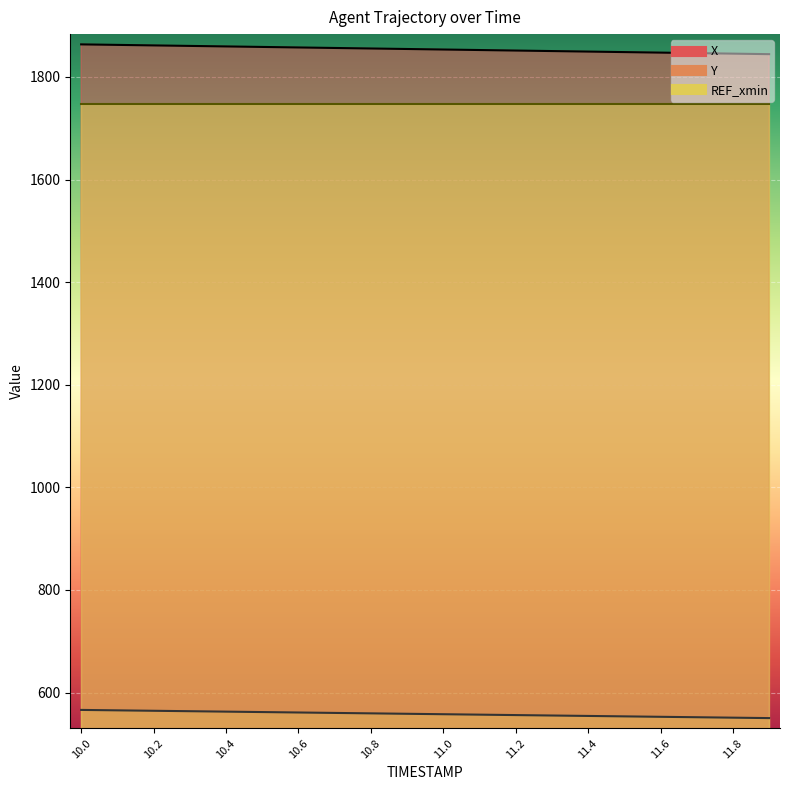

Is the value of X at 11.4 greater than the value of Y at 10.3?

Yes